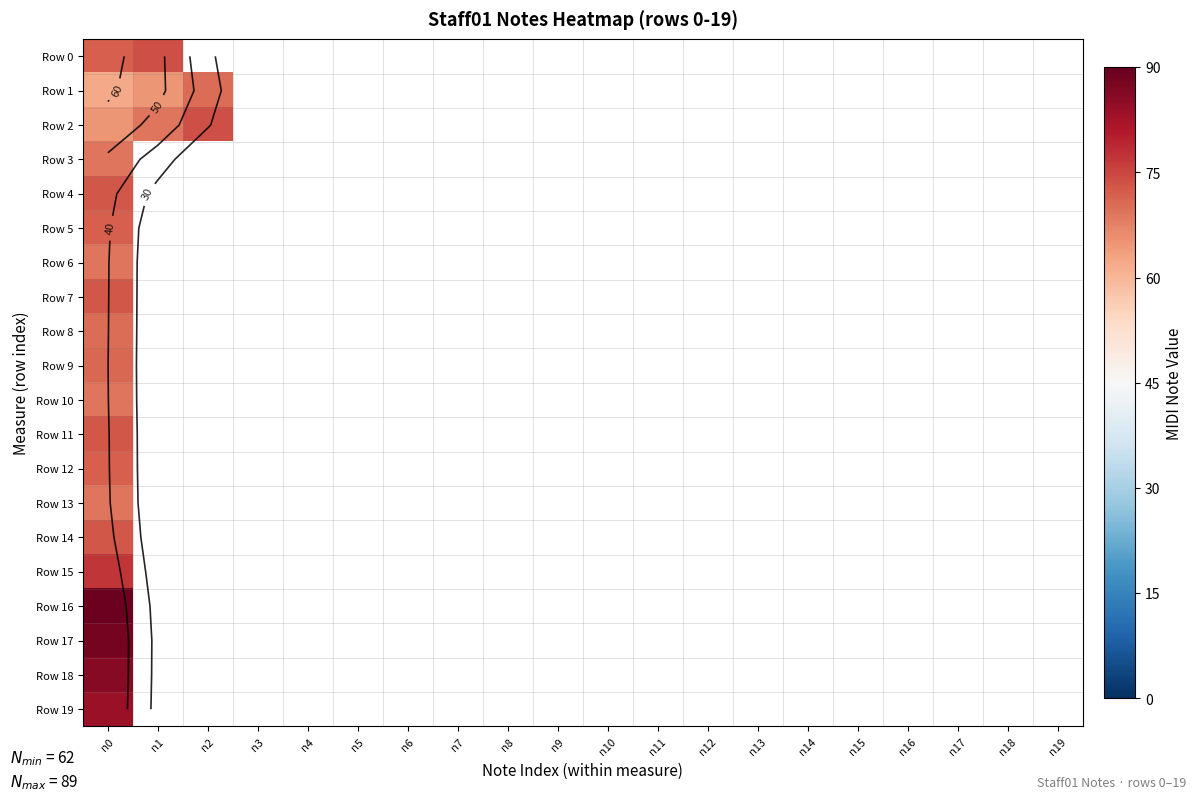

What is the maximum value shown in the chart?

89.0